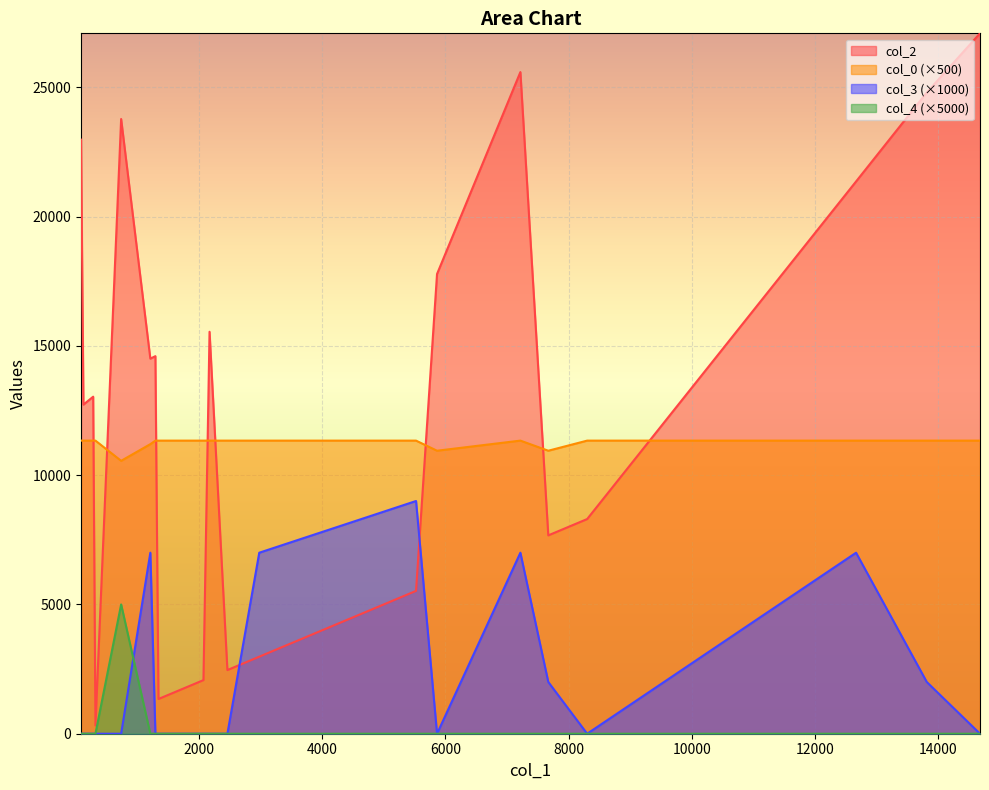

What are all the series names shown in the legend?

col_2, col_0 (×500), col_3 (×1000), col_4 (×5000)